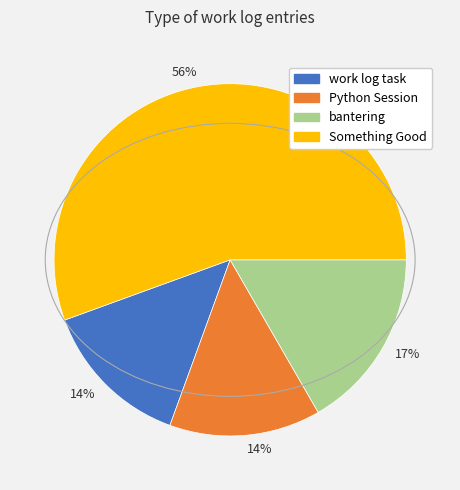

To the nearest percent, what is the difference between the largest and smallest slice percentages?

42%